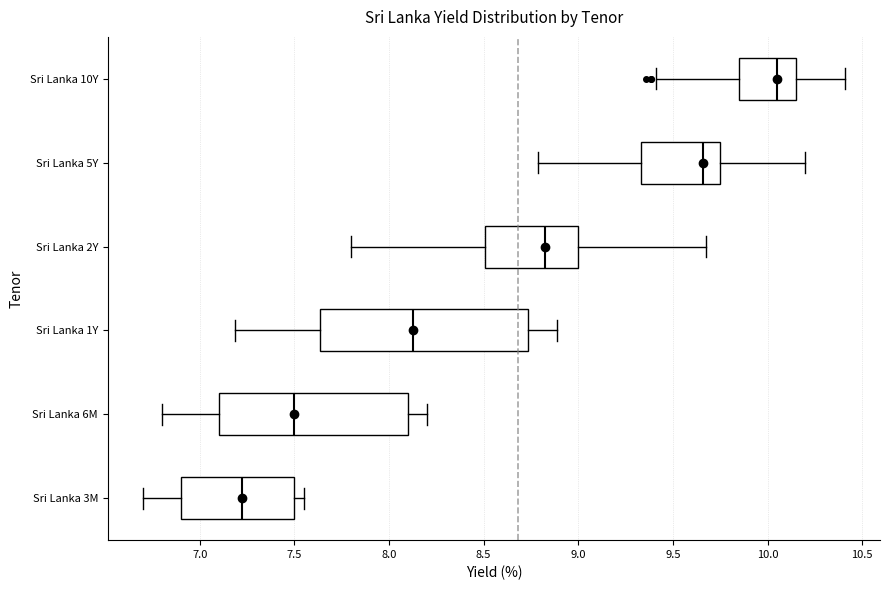

Comparing the boxes themselves (not the whiskers), which one is the widest?

Sri Lanka 1Y